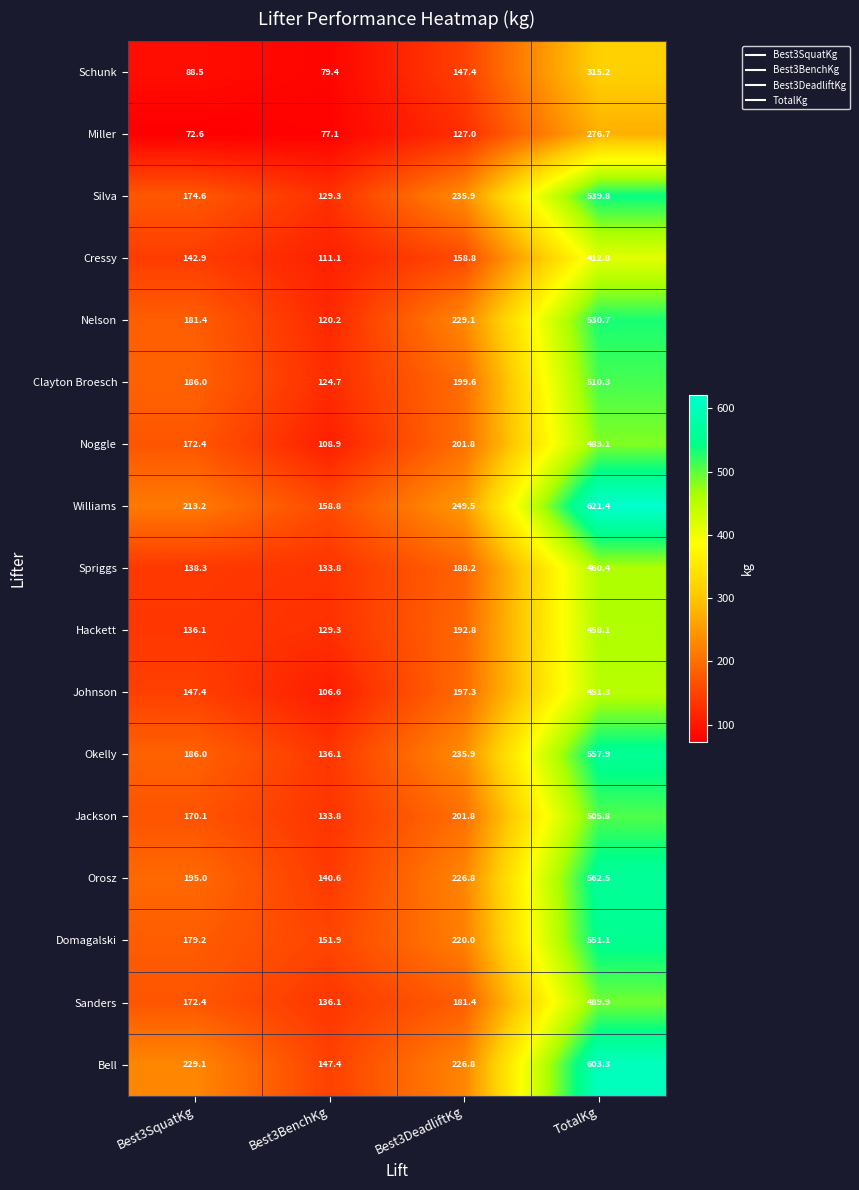

What is the maximum value for Orosz?

562.5